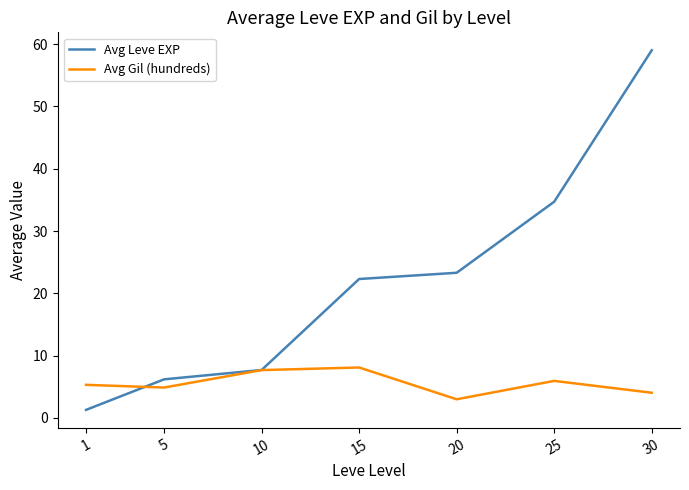

Where do Avg Leve EXP and Avg Gil (hundreds) first cross each other?

1 and 5